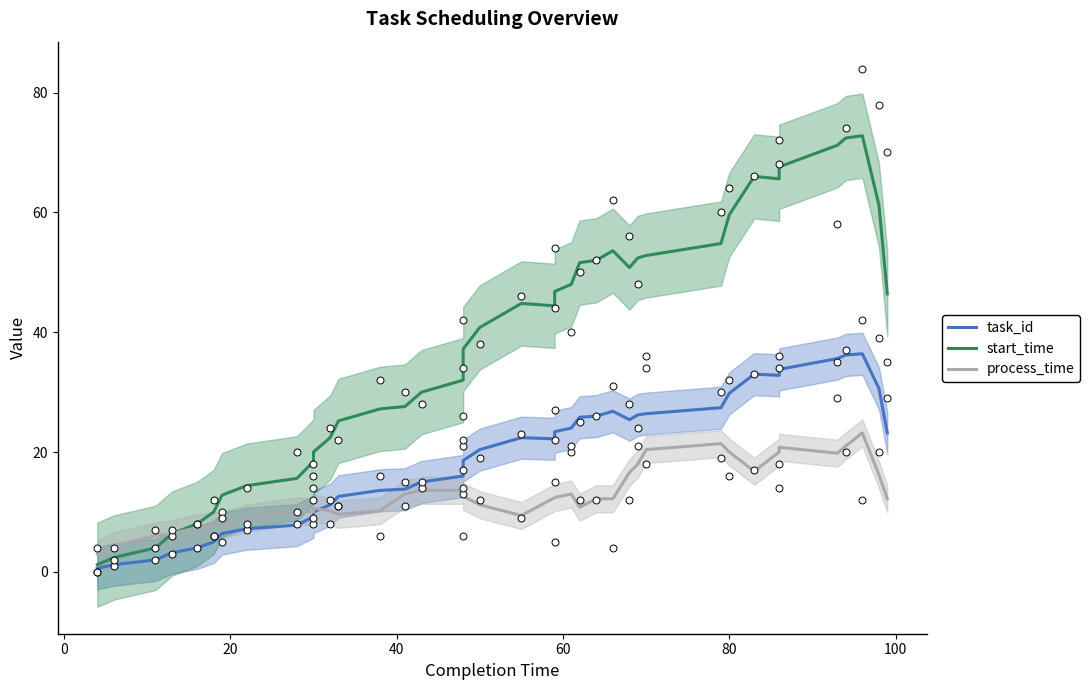

Is the value of task_id at 32 greater than the value of process_time at 12?

Yes